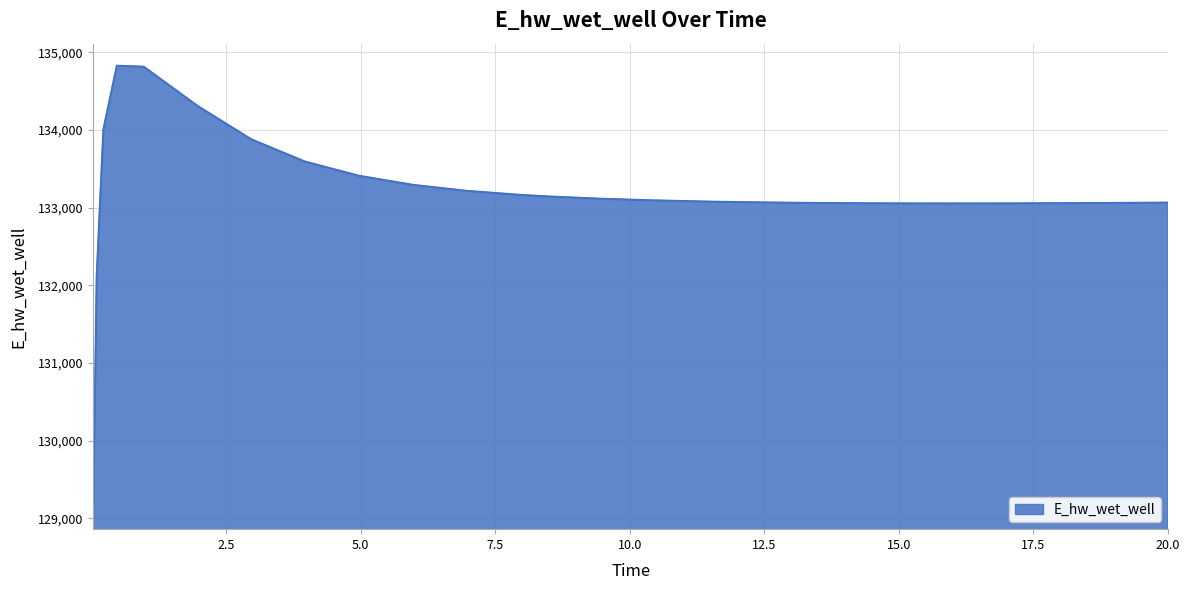

What is the greatest value displayed?

134825.7